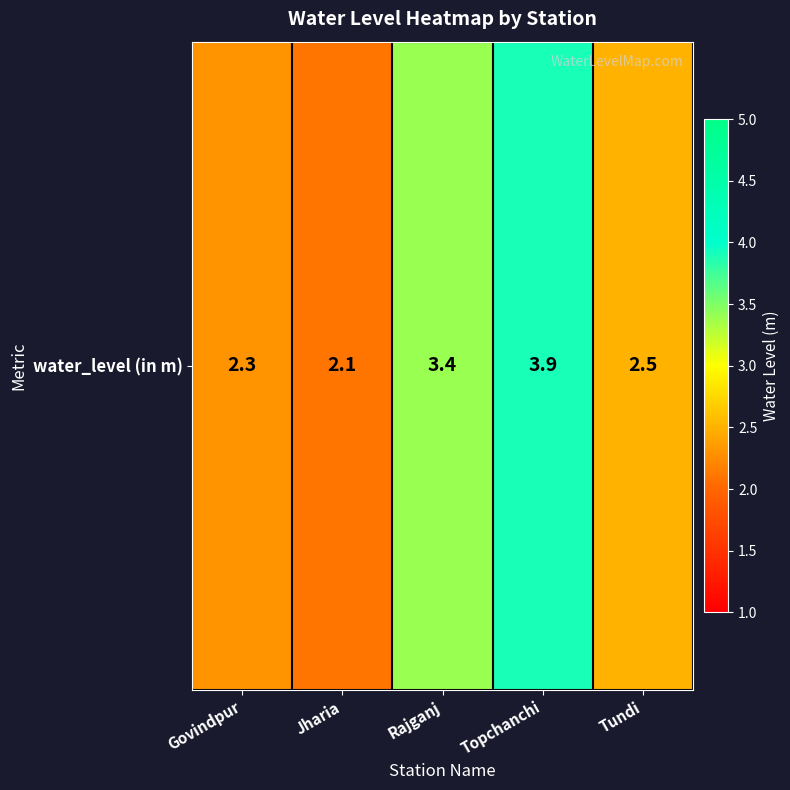

Reading left to right, transcribe all the data shown in this chart.

2.3	2.1	3.4	3.9	2.5